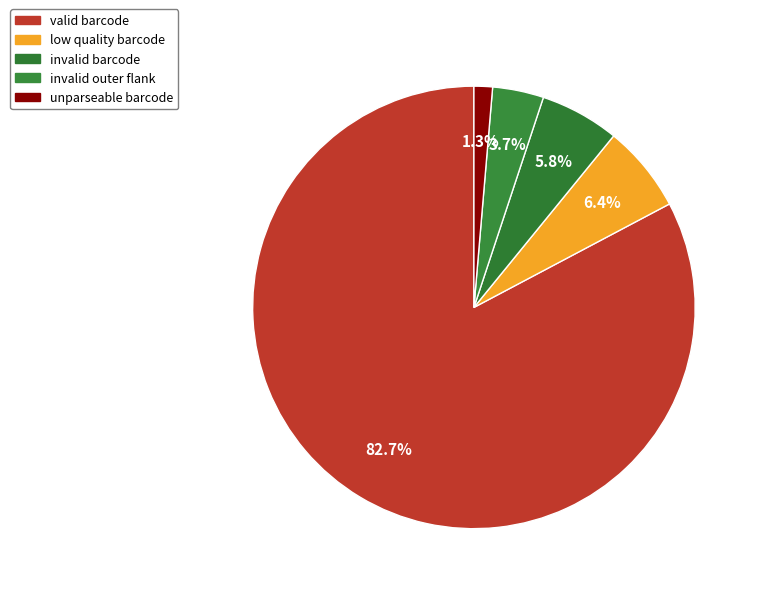

Count the number of slices in the pie.

5